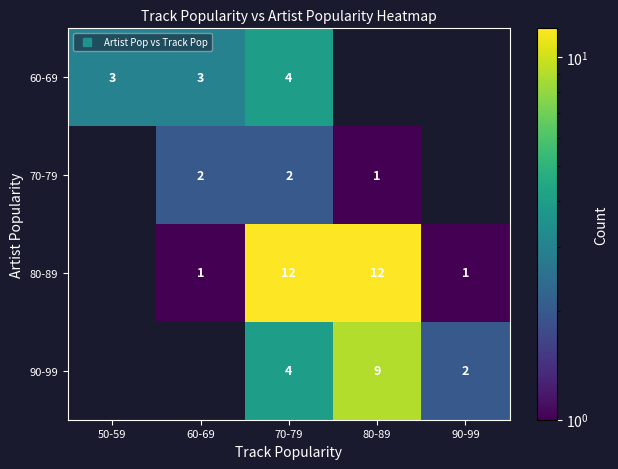

Which label corresponds to the smallest value in the chart?

80-89